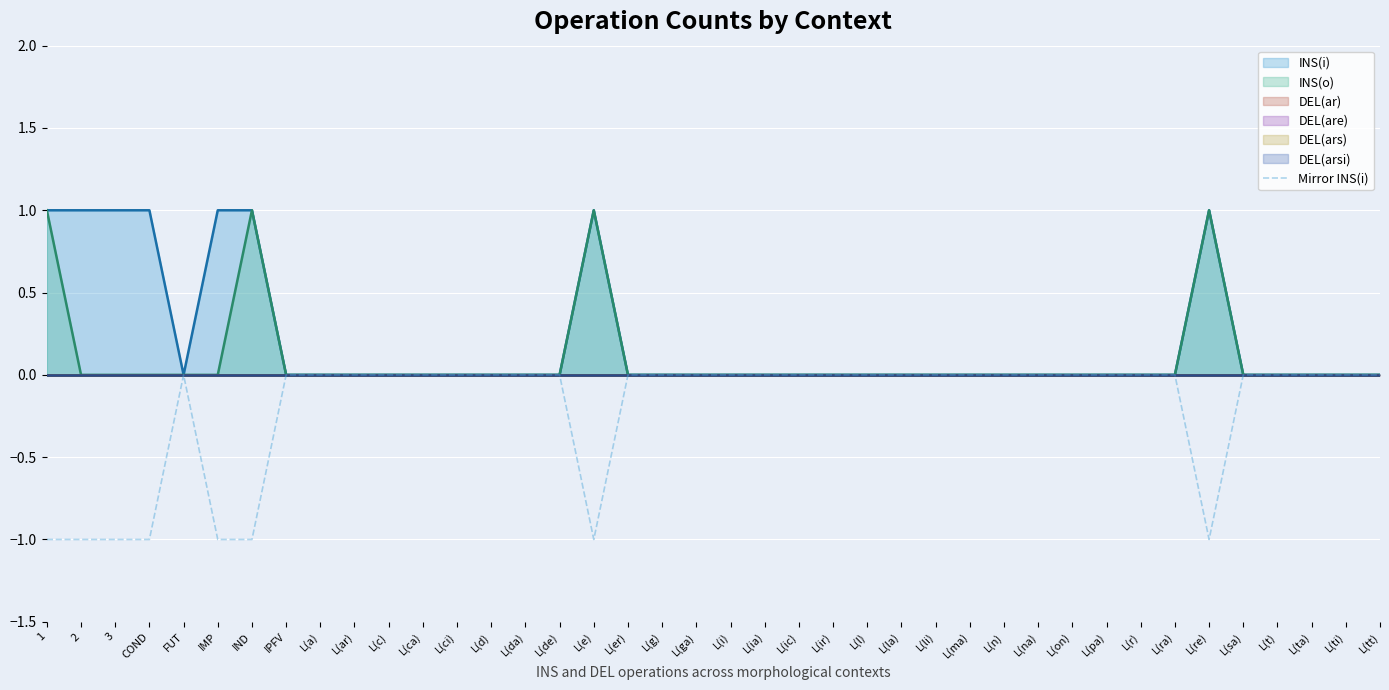

What is the difference between the values at 3 and L(c)?

1